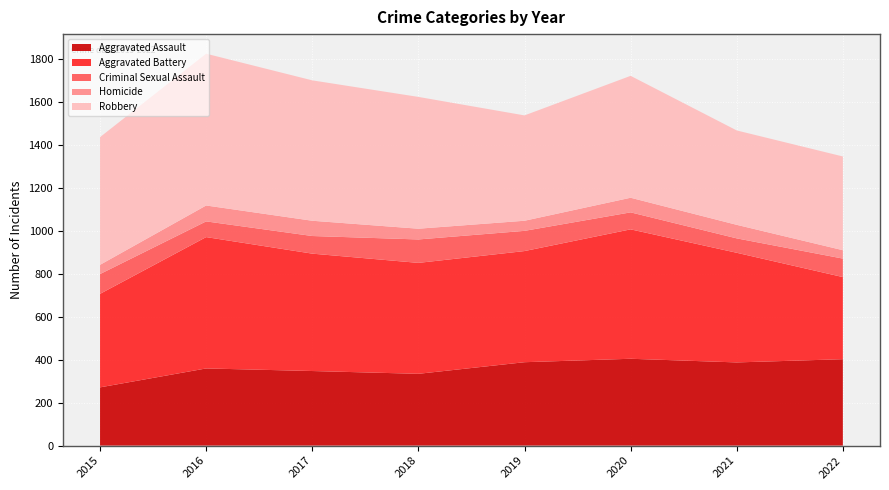

Reading right to left, extract all data points from this chart.

Aggravated Assault: 2022=402	2021=387	2020=404	2019=388	2018=334	2017=347	2016=359	2015=271
Aggravated Battery: 2022=382	2021=510	2020=602	2019=517	2018=516	2017=546	2016=611	2015=435
Criminal Sexual Assault: 2022=86	2021=67	2020=79	2019=94	2018=109	2017=82	2016=73	2015=92
Homicide: 2022=39	2021=63	2020=68	2019=47	2018=50	2017=71	2016=74	2015=43
Robbery: 2022=436	2021=439	2020=567	2019=490	2018=613	2017=653	2016=706	2015=594